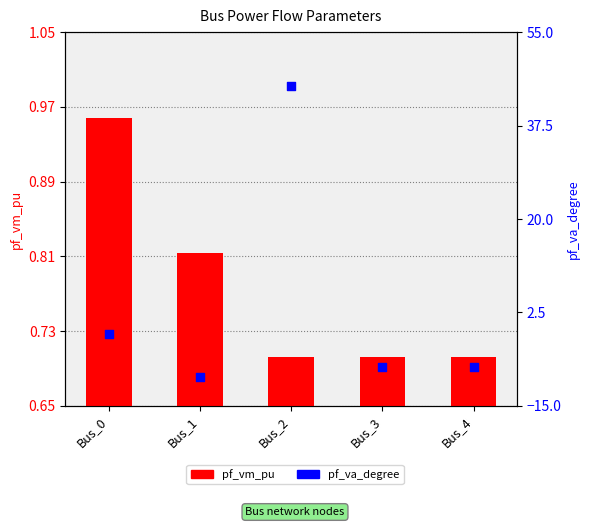

Which series has the largest Y range (max minus min)?

pf_va_degree